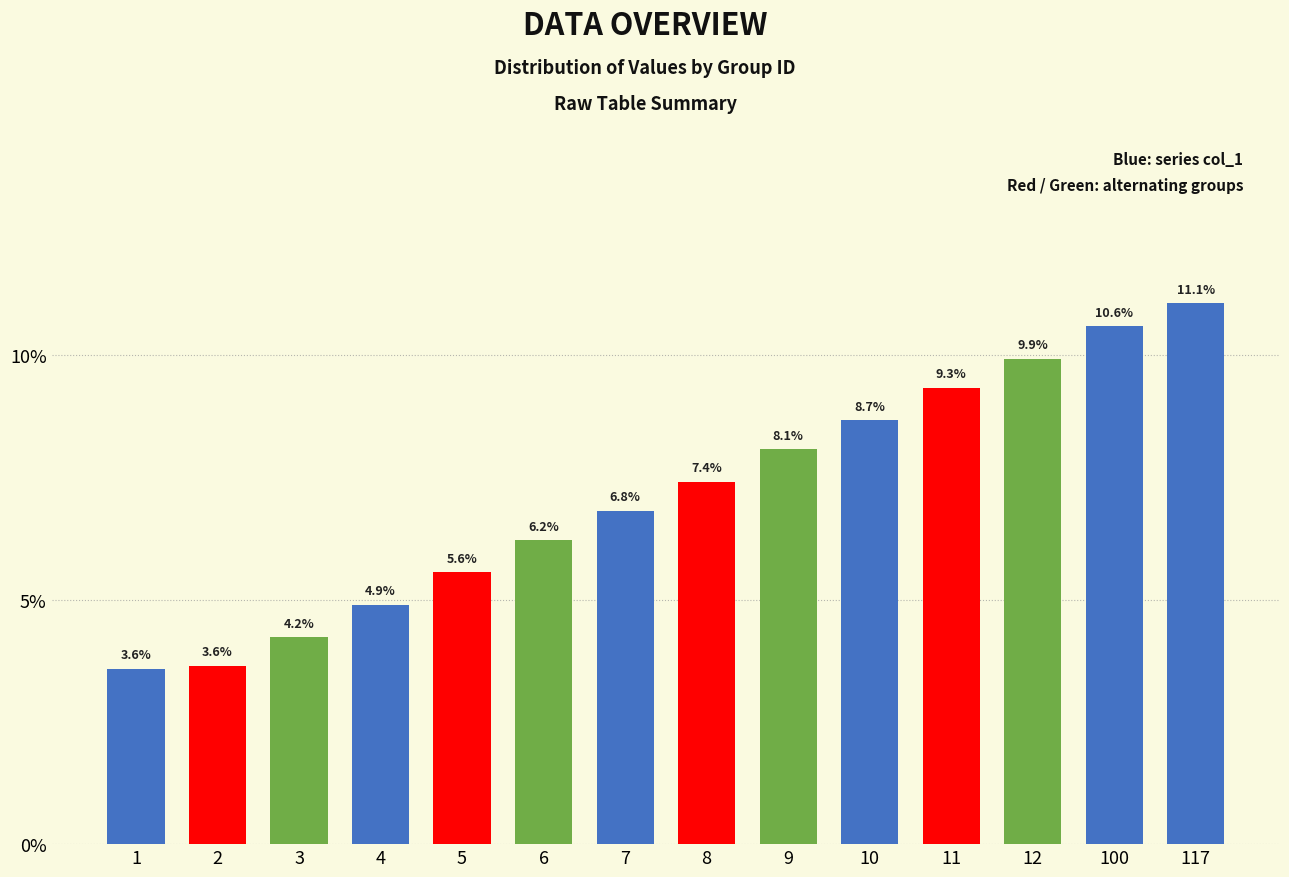

What is the difference between the maximum and minimum values?

7.5